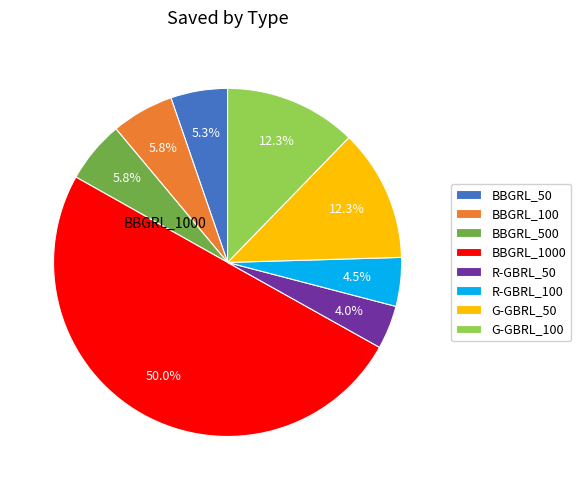

How many slices are in this pie chart?

8